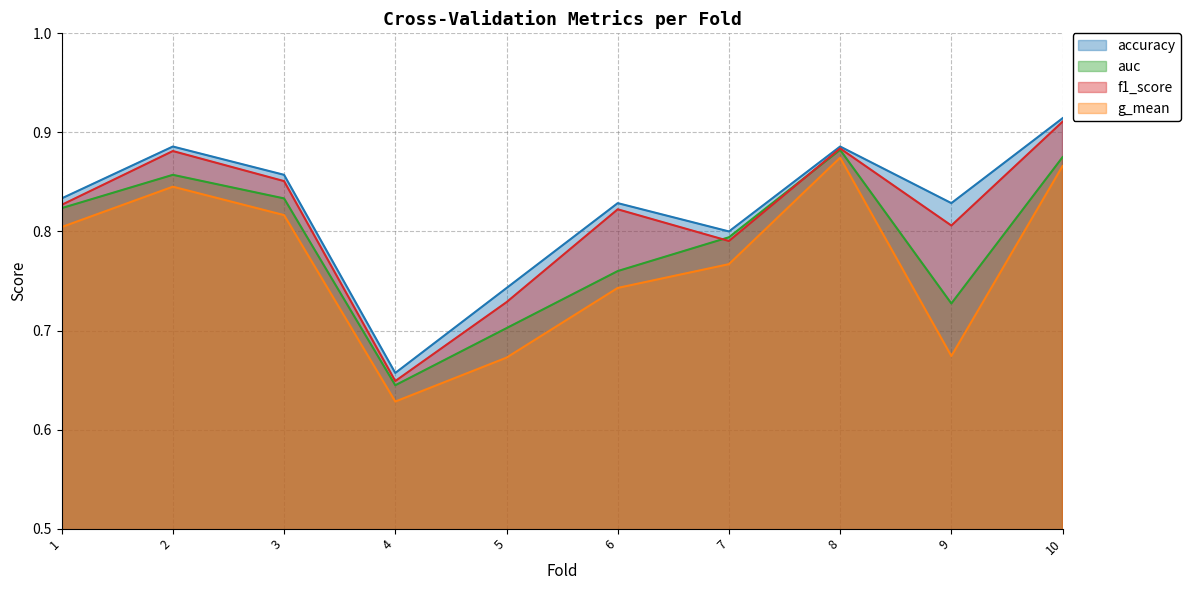

True or false: accuracy and f1_score cross at least once.

False